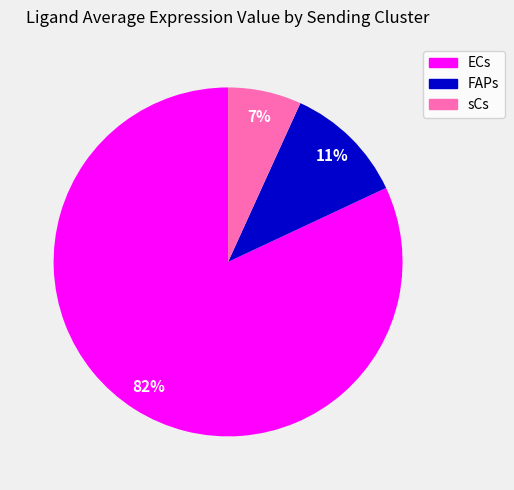

To the nearest percent, what is the average slice percentage?

33%